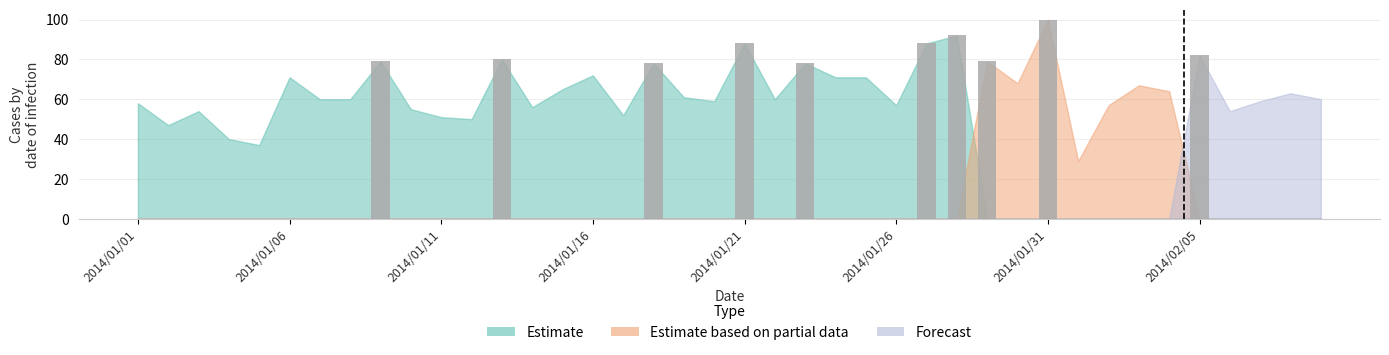

What is the greatest value displayed?

100